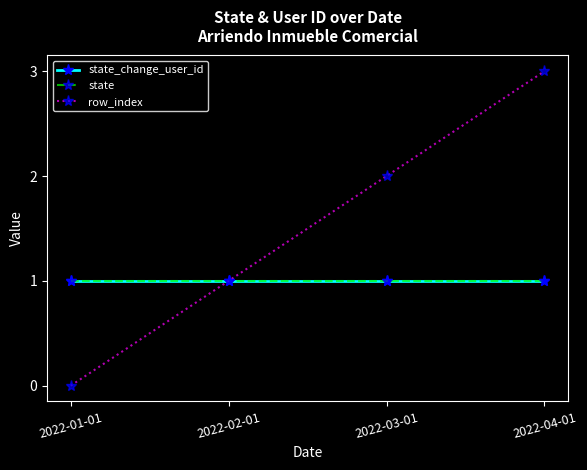

How many row_index values are between 1 and 3?

3